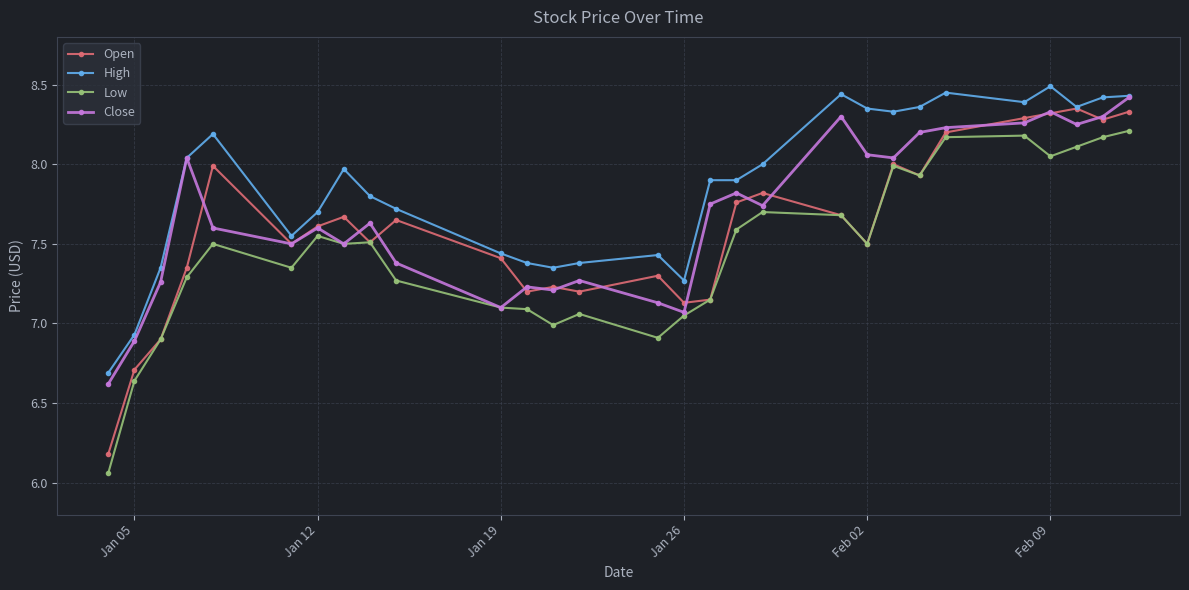

What is the value of the High point at the 1st from the left?

6.7